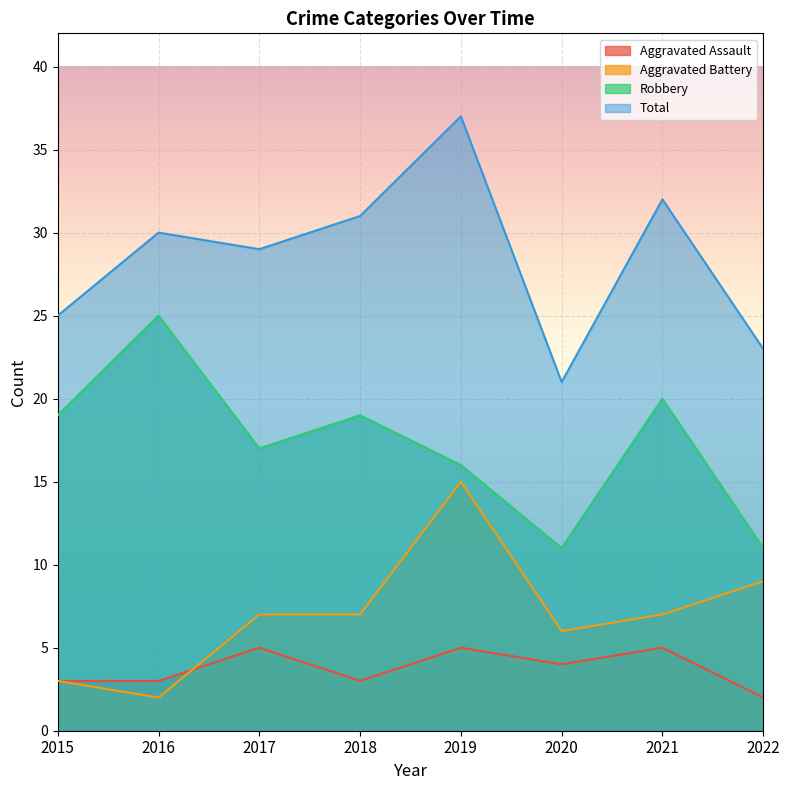

What is the maximum value shown in the chart?

37